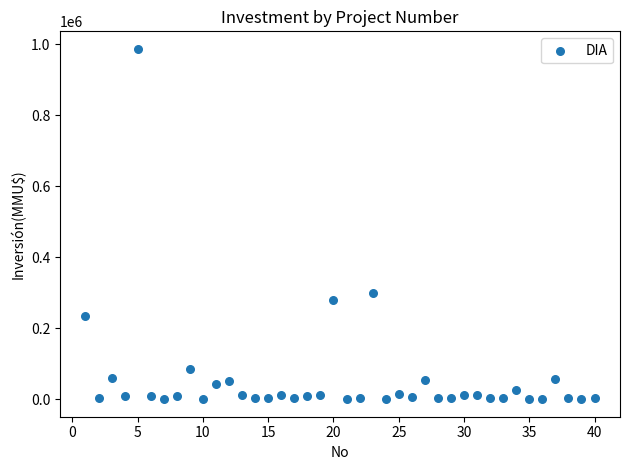

What is the range of X values (max minus min)?

39